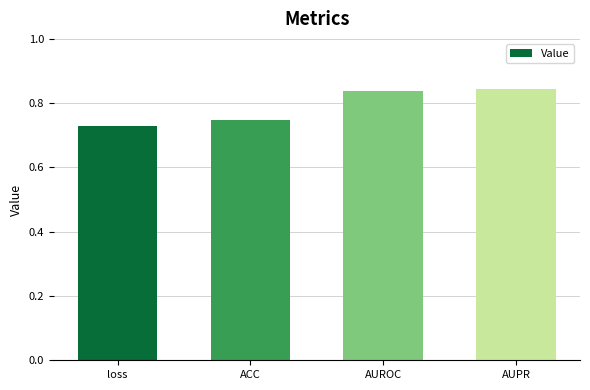

Is it true that the value at AUROC is 0.4?

False